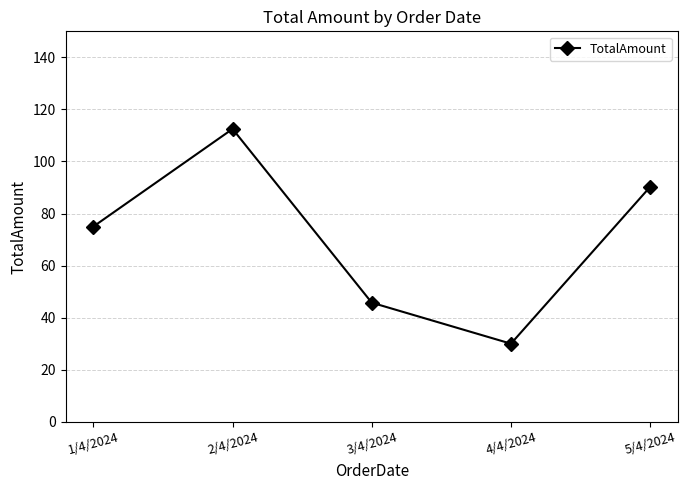

How many values are below 75?

2